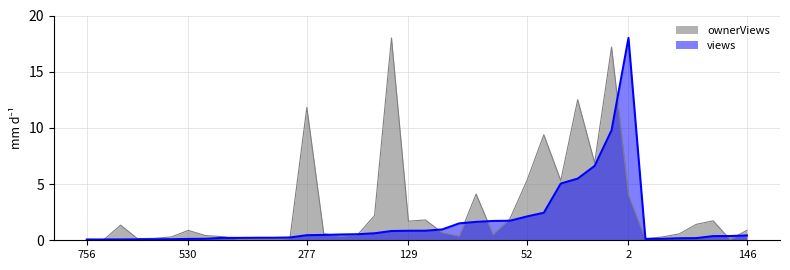

What position from the right is 20?

11